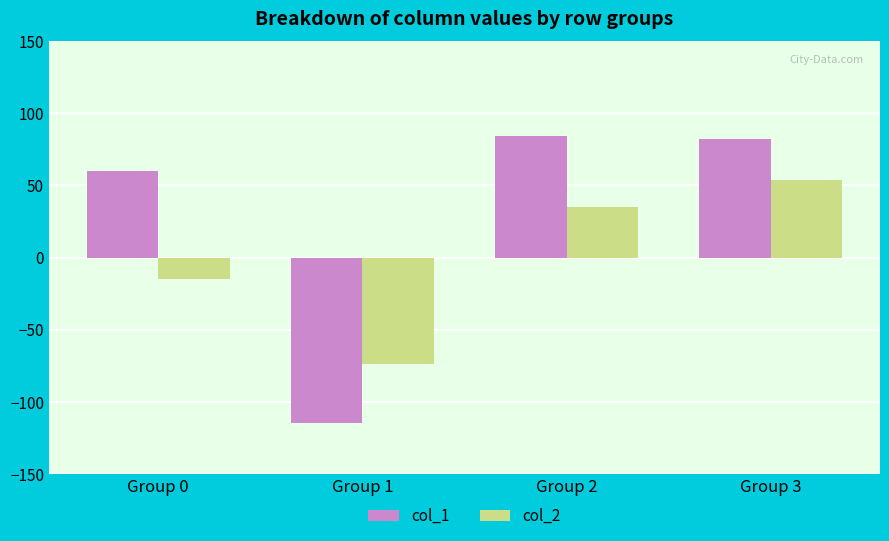

Where does the col_1 series first go above 82?

Group 2